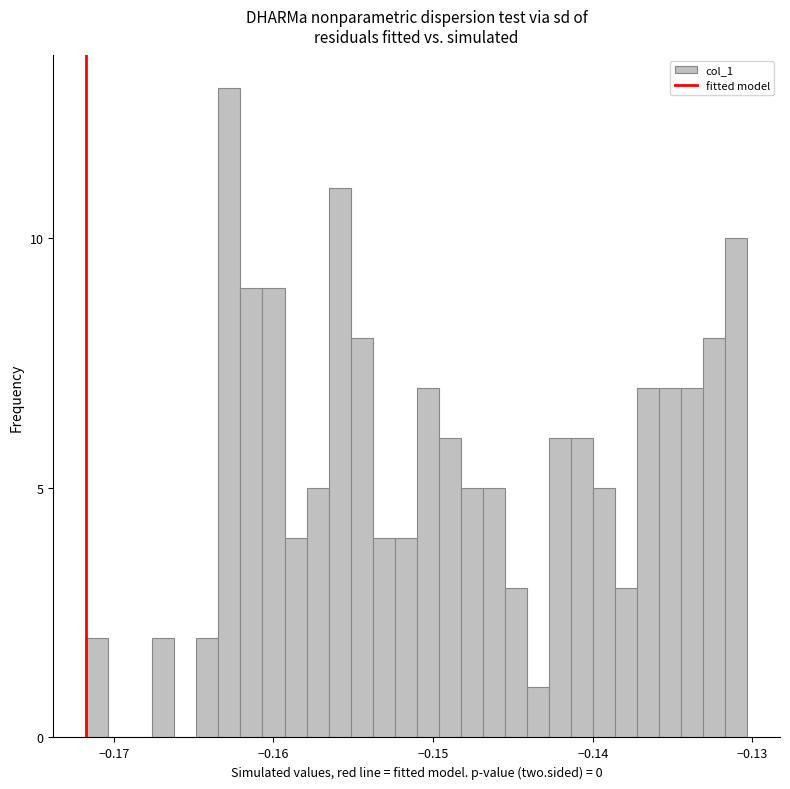

Around what value on the x-axis is the tallest bar? Give the approximate position of its centre, as read against the axis.

-0.163